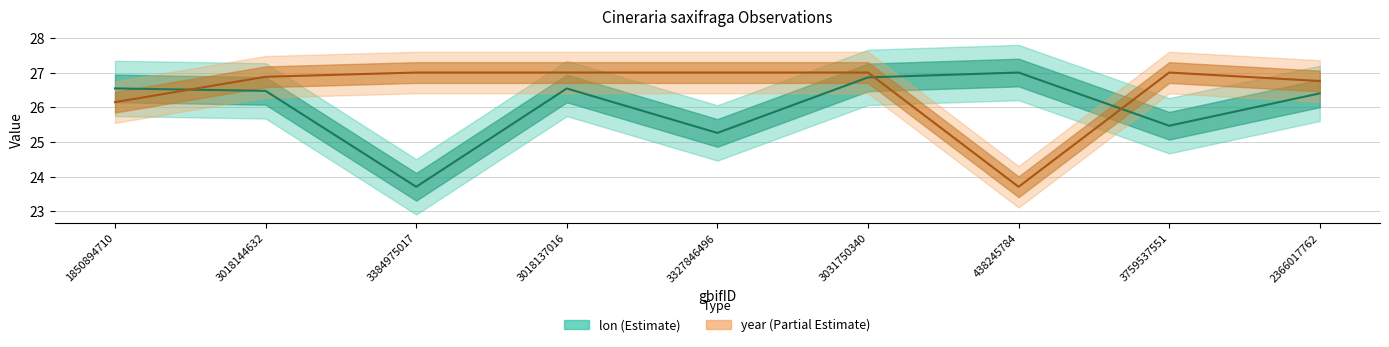

How many data points in lon are less than 26?

3